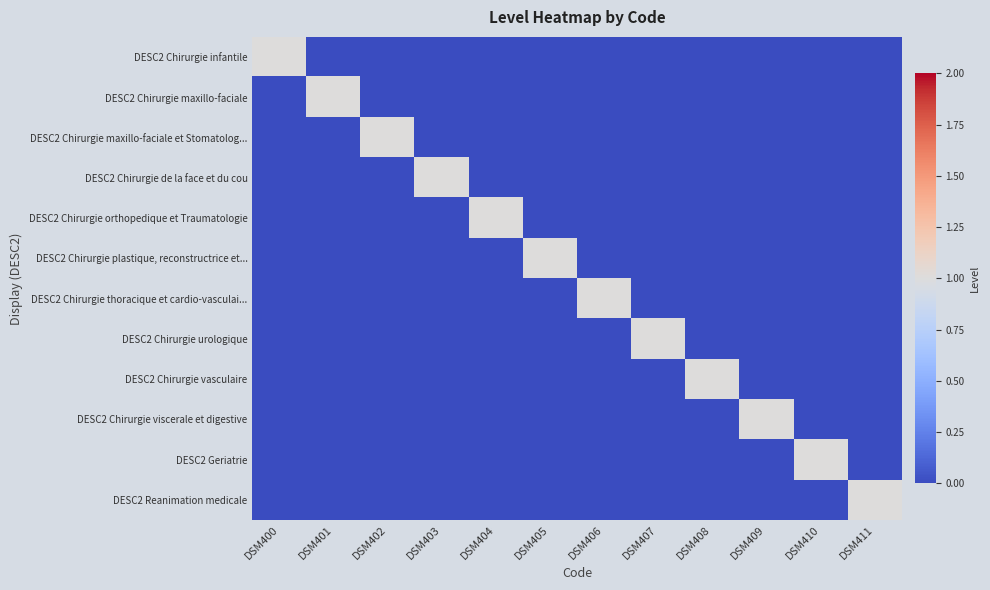

Reading left to right, transcribe all the data shown in this chart.

DESC2 Chirurgie infantile: DSM400=1	DSM401=0	DSM402=0	DSM403=0	DSM404=0	DSM405=0	DSM406=0	DSM407=0	DSM408=0	DSM409=0	DSM410=0	DSM411=0
DESC2 Chirurgie maxillo-faciale: DSM400=0	DSM401=1	DSM402=0	DSM403=0	DSM404=0	DSM405=0	DSM406=0	DSM407=0	DSM408=0	DSM409=0	DSM410=0	DSM411=0
DESC2 Chirurgie maxillo-faciale et Stomatolog...: DSM400=0	DSM401=0	DSM402=1	DSM403=0	DSM404=0	DSM405=0	DSM406=0	DSM407=0	DSM408=0	DSM409=0	DSM410=0	DSM411=0
DESC2 Chirurgie de la face et du cou: DSM400=0	DSM401=0	DSM402=0	DSM403=1	DSM404=0	DSM405=0	DSM406=0	DSM407=0	DSM408=0	DSM409=0	DSM410=0	DSM411=0
DESC2 Chirurgie orthopedique et Traumatologie: DSM400=0	DSM401=0	DSM402=0	DSM403=0	DSM404=1	DSM405=0	DSM406=0	DSM407=0	DSM408=0	DSM409=0	DSM410=0	DSM411=0
DESC2 Chirurgie plastique, reconstructrice et...: DSM400=0	DSM401=0	DSM402=0	DSM403=0	DSM404=0	DSM405=1	DSM406=0	DSM407=0	DSM408=0	DSM409=0	DSM410=0	DSM411=0
DESC2 Chirurgie thoracique et cardio-vasculai...: DSM400=0	DSM401=0	DSM402=0	DSM403=0	DSM404=0	DSM405=0	DSM406=1	DSM407=0	DSM408=0	DSM409=0	DSM410=0	DSM411=0
DESC2 Chirurgie urologique: DSM400=0	DSM401=0	DSM402=0	DSM403=0	DSM404=0	DSM405=0	DSM406=0	DSM407=1	DSM408=0	DSM409=0	DSM410=0	DSM411=0
DESC2 Chirurgie vasculaire: DSM400=0	DSM401=0	DSM402=0	DSM403=0	DSM404=0	DSM405=0	DSM406=0	DSM407=0	DSM408=1	DSM409=0	DSM410=0	DSM411=0
DESC2 Chirurgie viscerale et digestive: DSM400=0	DSM401=0	DSM402=0	DSM403=0	DSM404=0	DSM405=0	DSM406=0	DSM407=0	DSM408=0	DSM409=1	DSM410=0	DSM411=0
DESC2 Geriatrie: DSM400=0	DSM401=0	DSM402=0	DSM403=0	DSM404=0	DSM405=0	DSM406=0	DSM407=0	DSM408=0	DSM409=0	DSM410=1	DSM411=0
DESC2 Reanimation medicale: DSM400=0	DSM401=0	DSM402=0	DSM403=0	DSM404=0	DSM405=0	DSM406=0	DSM407=0	DSM408=0	DSM409=0	DSM410=0	DSM411=1